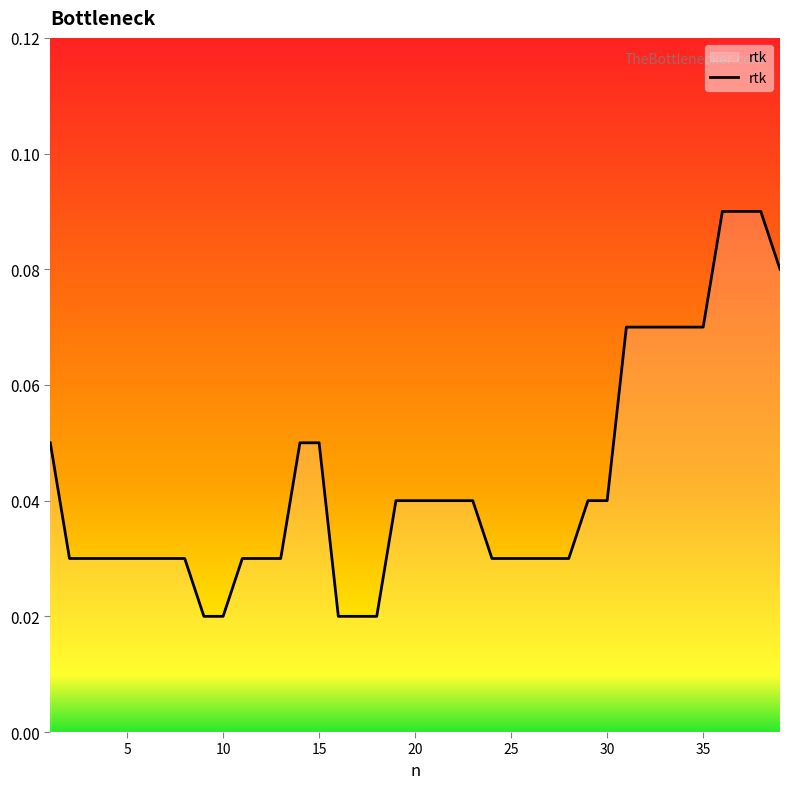

What is the difference between the second highest and minimum values?

0.1